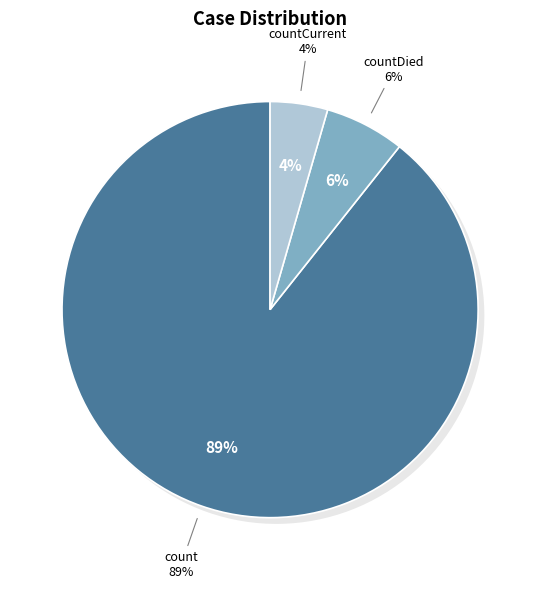

Rank the categories by value from lowest to highest.

countCurrent, countDied, count